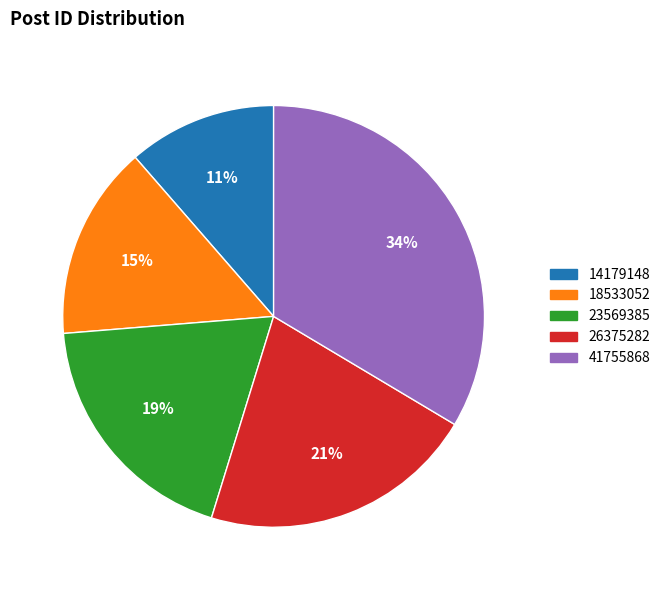

True or false: 23569385 accounts for 6% of the total.

False